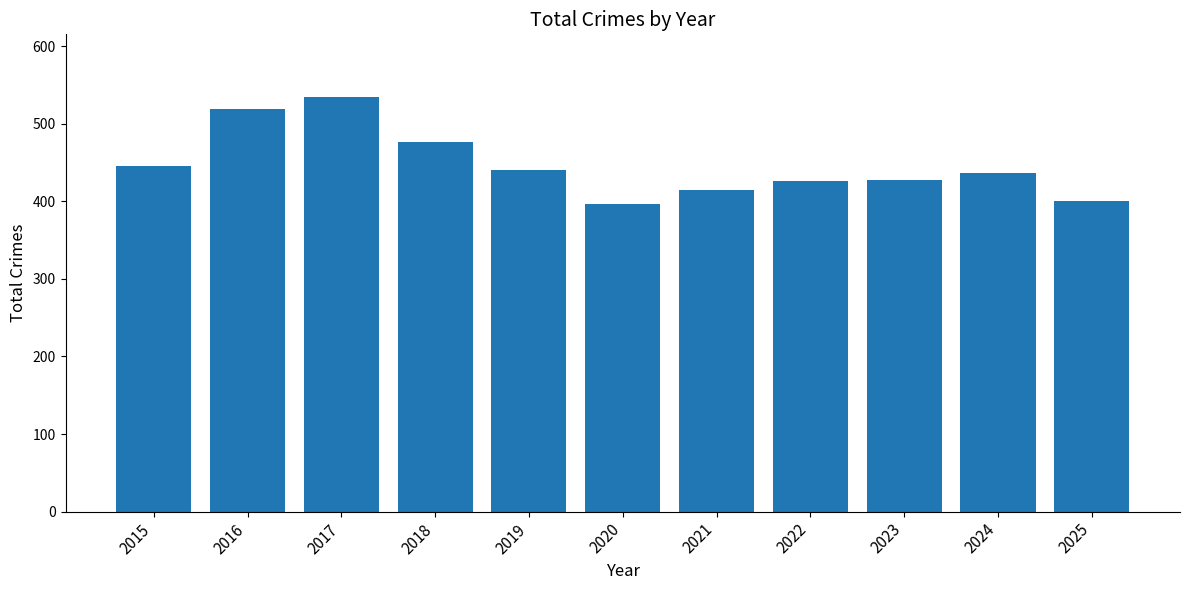

What is the value of the 11th bar from the left?

400